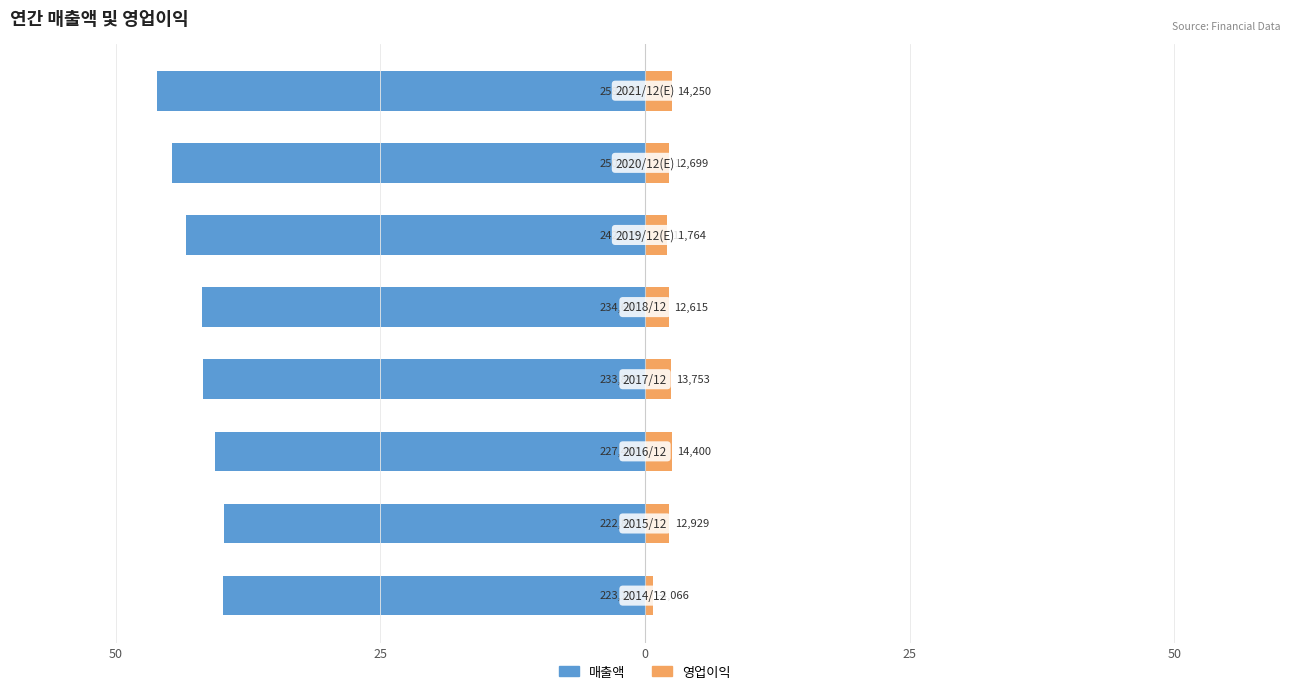

Reading left to right, what are all the values shown in this chart?

매출액: -39.8	-39.8	-40.6	-41.8	-41.9	-43.4	-44.7	-46.1
영업이익: 0.7	2.3	2.6	2.5	2.3	2.1	2.3	2.5